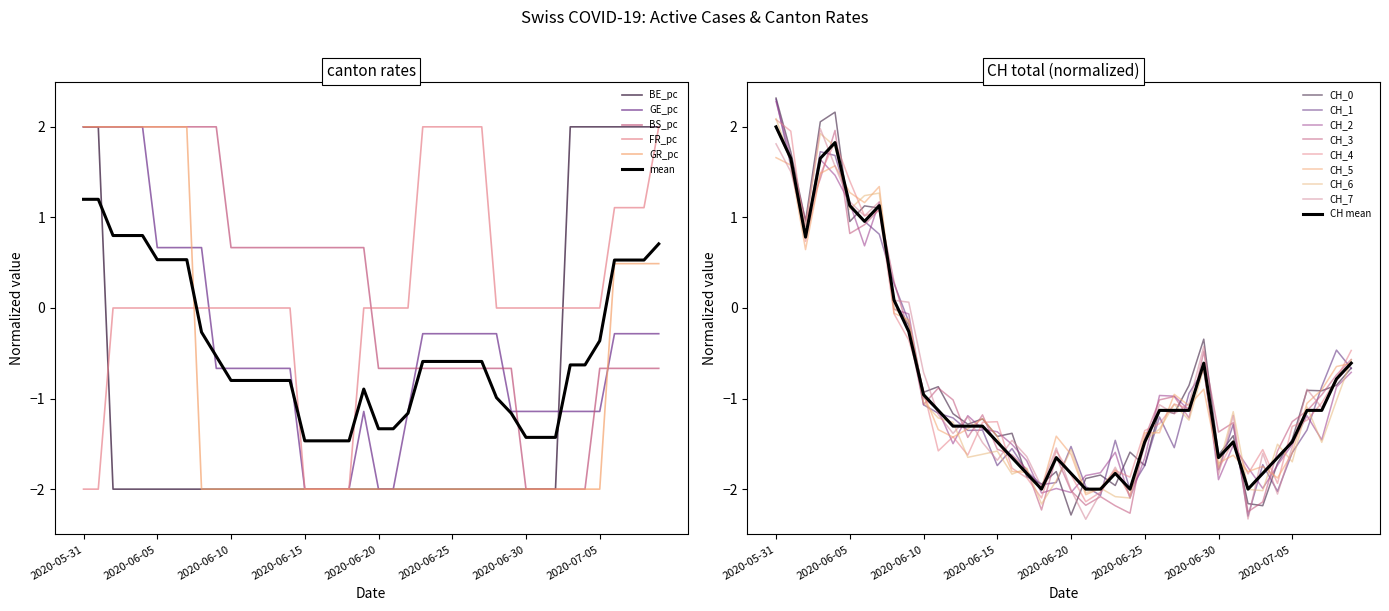

How many lines are shown in the chart?

6